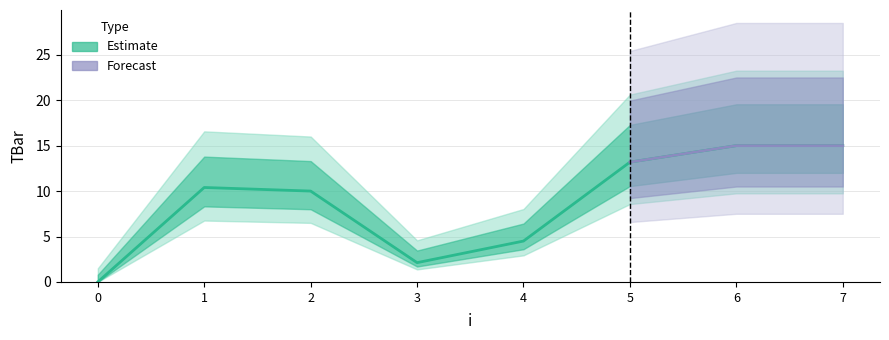

What is the average value?

8.8